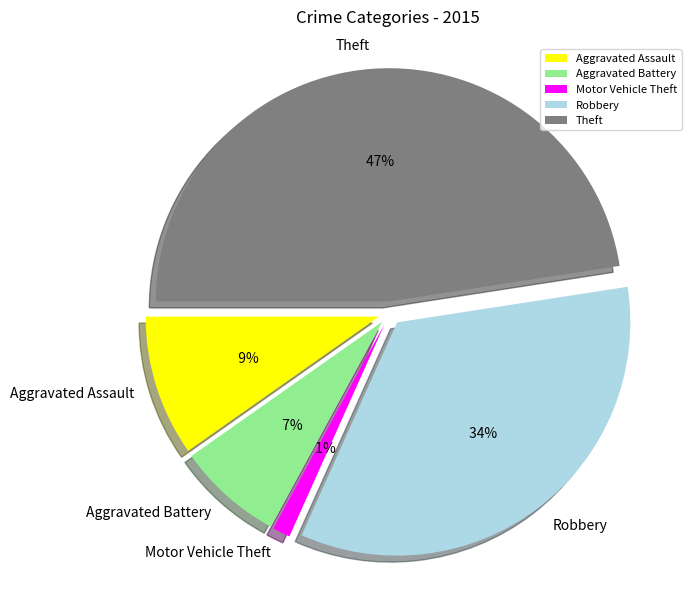

Which category has the biggest portion of the pie?

Theft